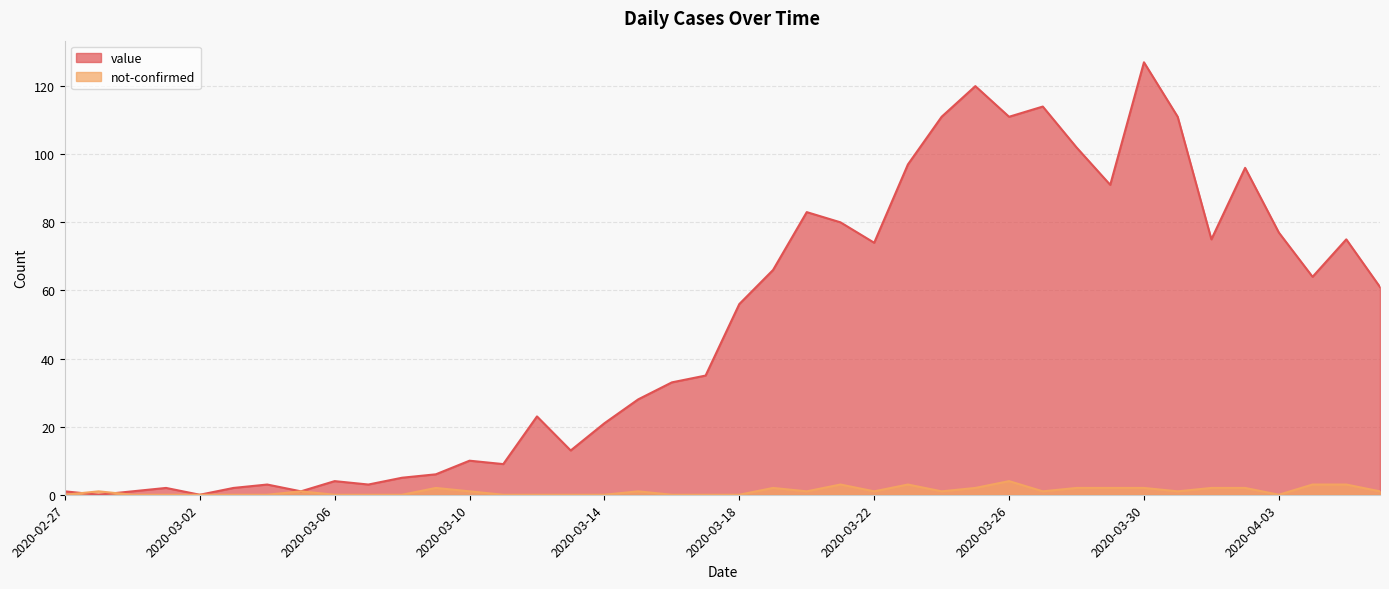

How many data points does each series have?

40